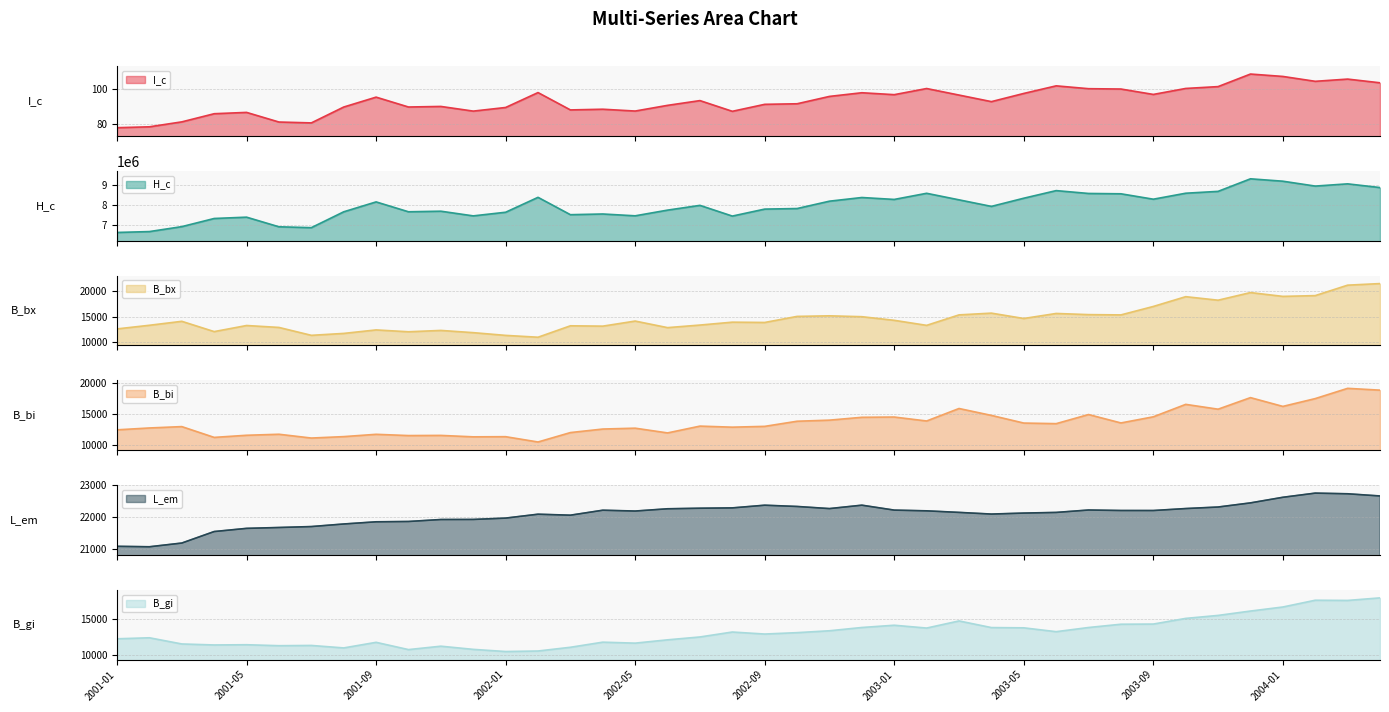

Is the value of B_bx line at 26 greater than the value of H_c line at 23?

No